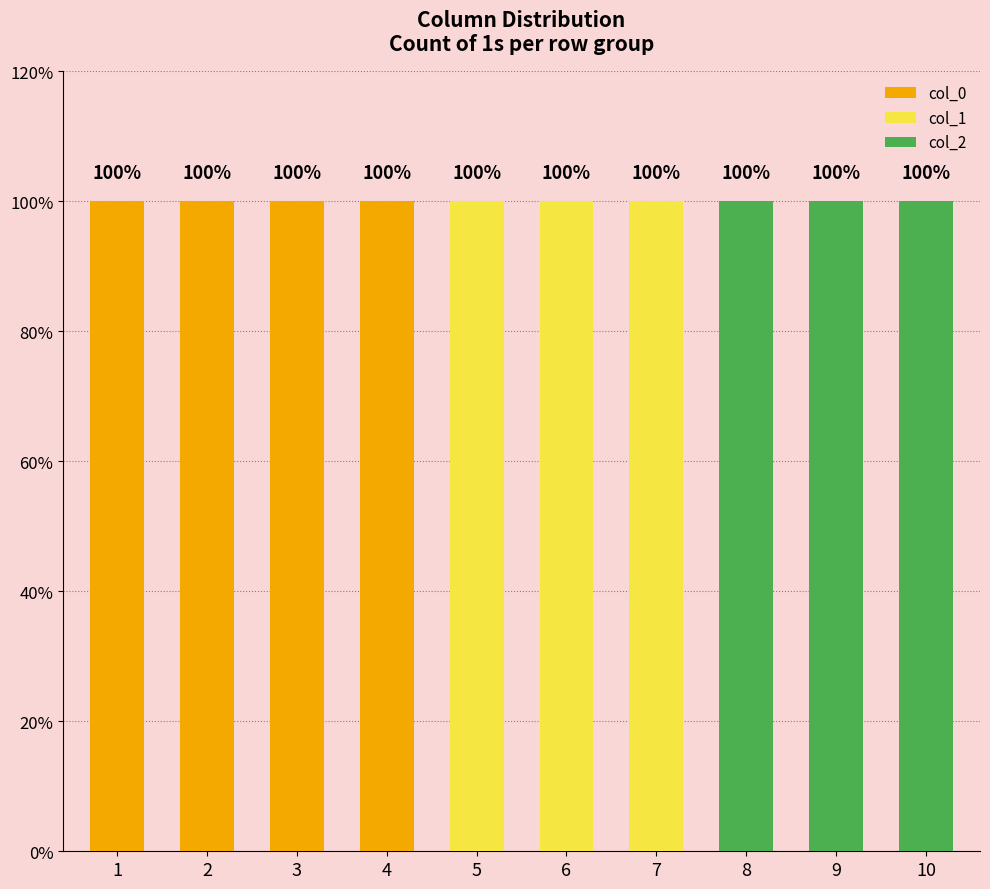

Count the col_1 values in the range 0 to 1.

10